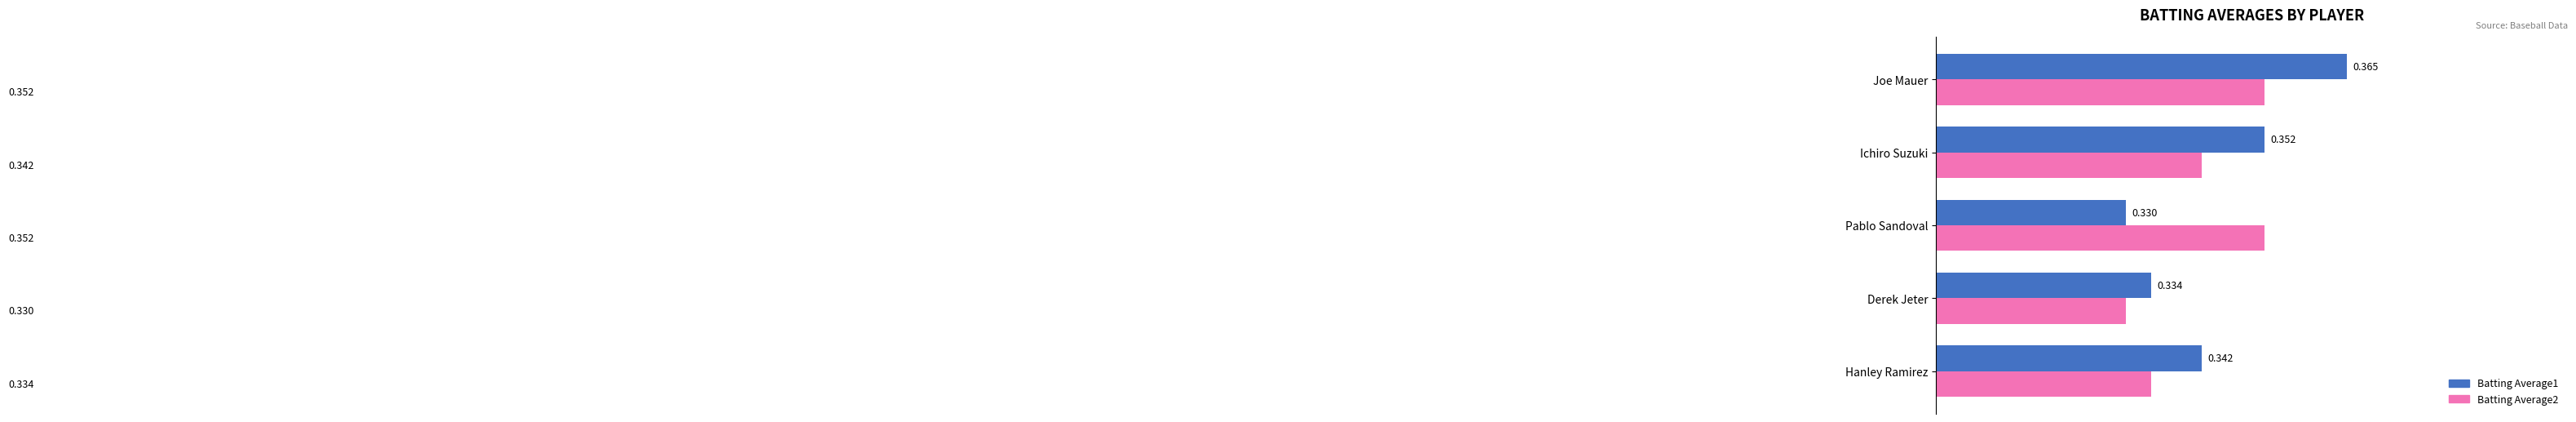

What are all the series names shown in the legend?

Batting Average1, Batting Average2